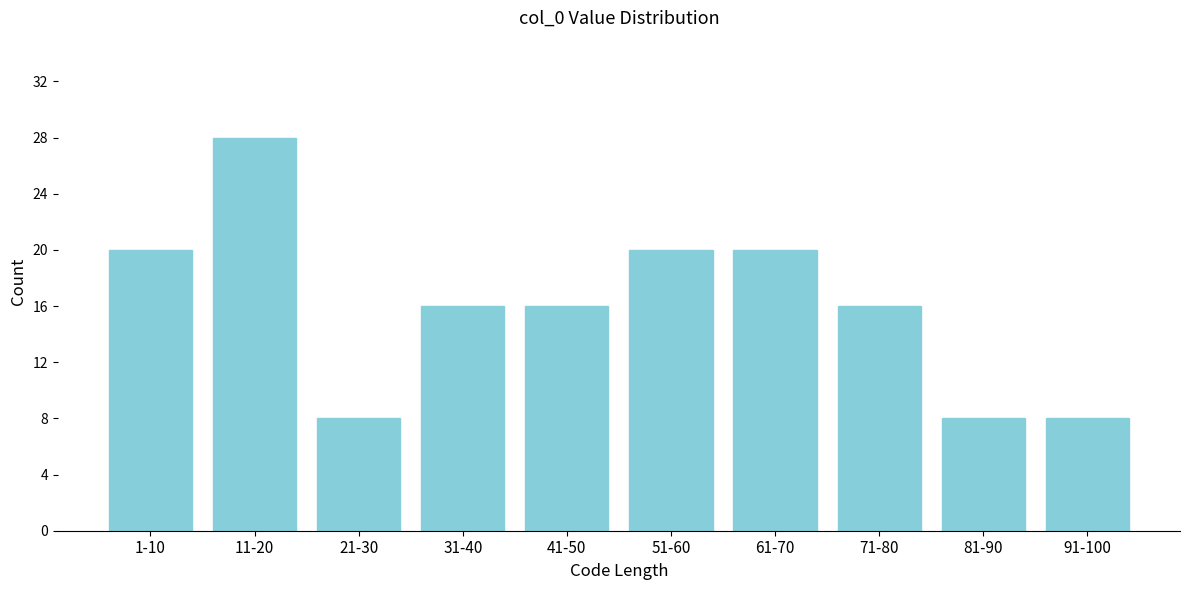

Reading left to right, list all the values displayed in this chart.

20	28	8	16	16	20	20	16	8	8